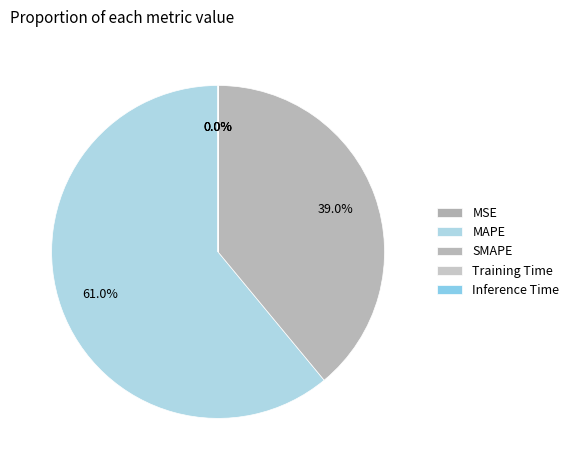

Which slice is the largest?

MAPE